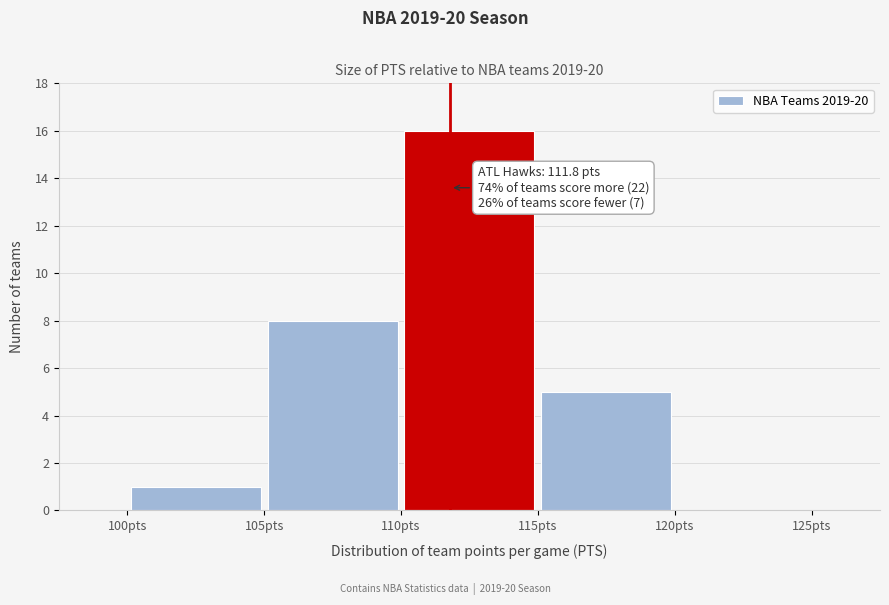

Over which range of the x-axis is the bar tallest?

110 to 115